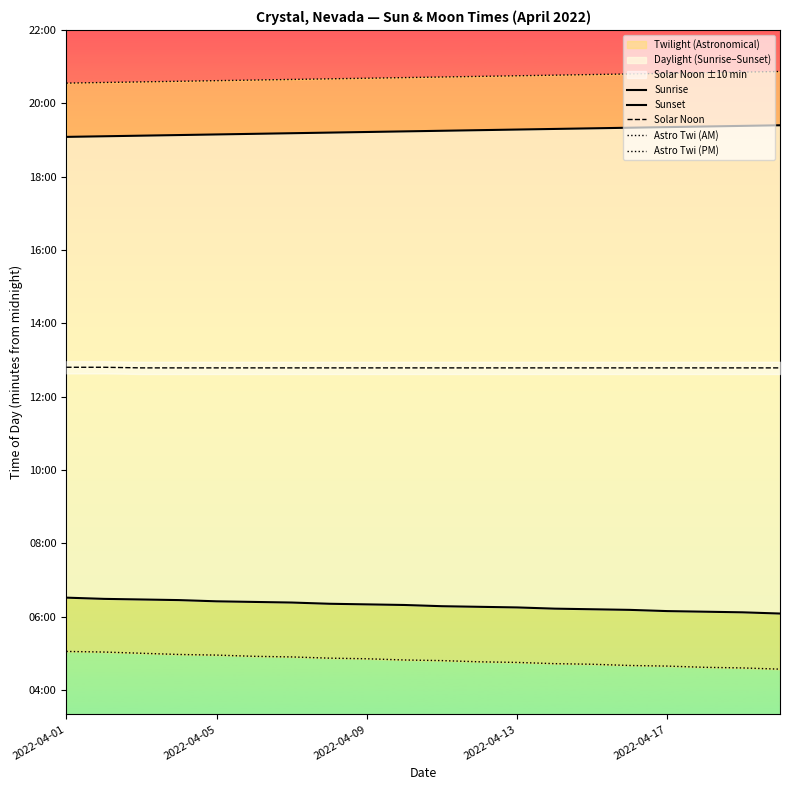

True or false: Astro Twi (PM) has a value of 1653 at 2022-04-13.

False